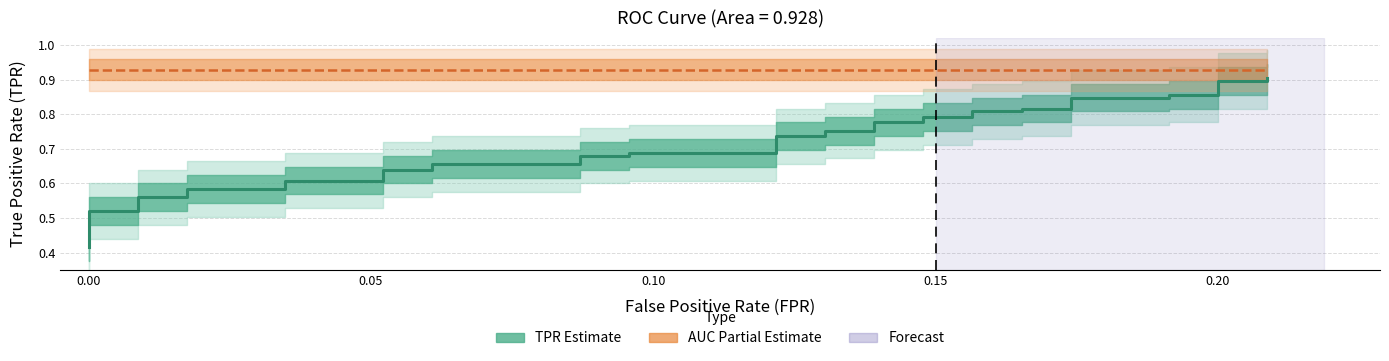

What is the sum of all ROC AUC (Partial Estimate) values?

37.1